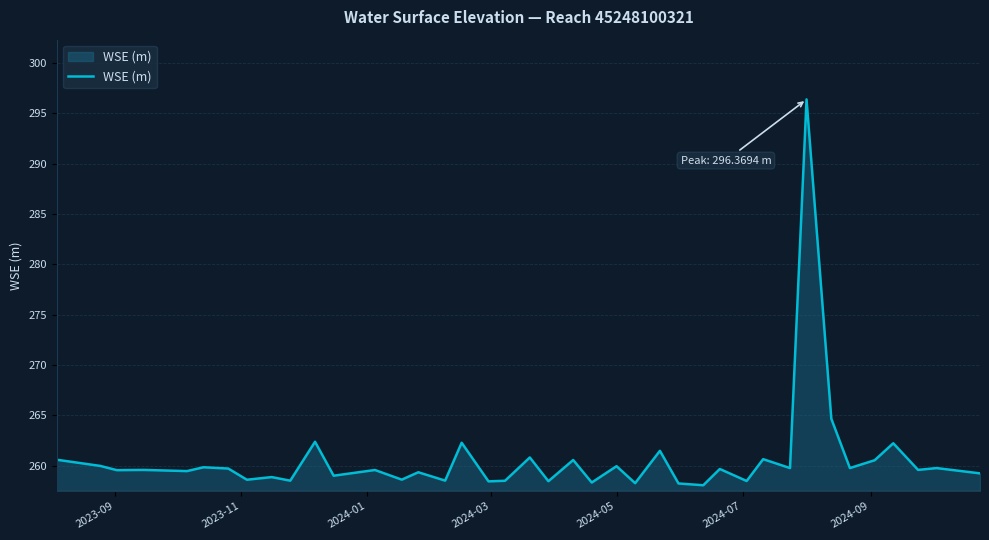

What is the greatest value displayed?

296.4